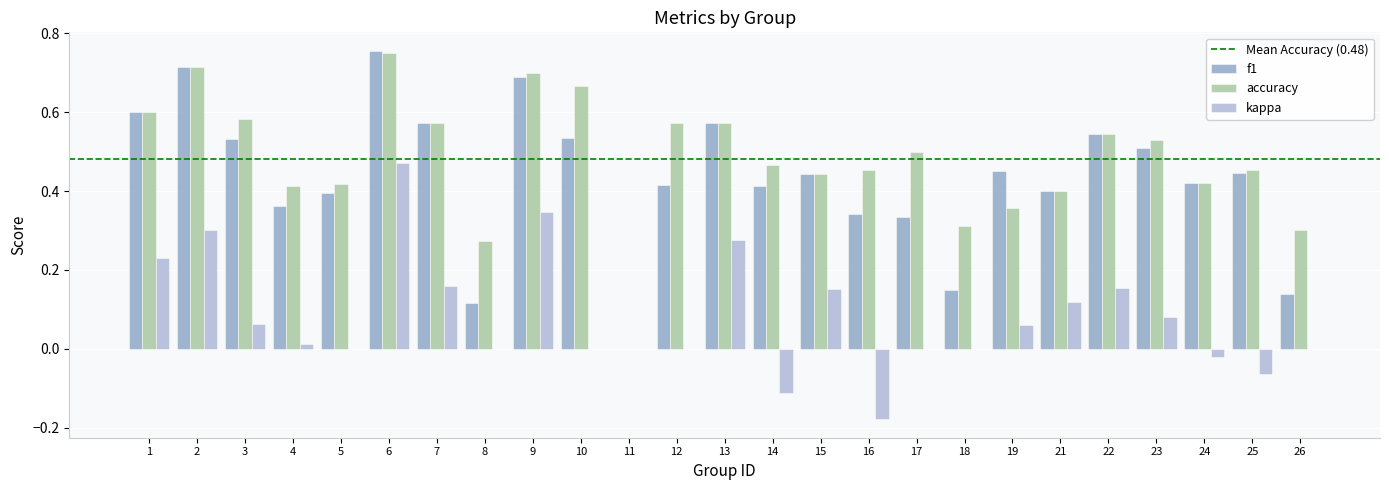

How many groups of bars are there?

25